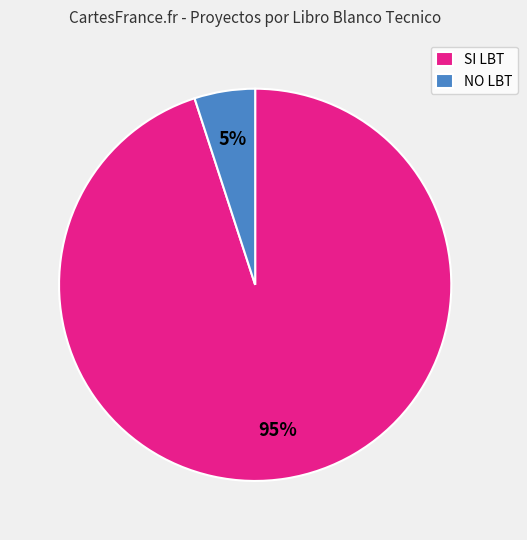

To the nearest percent, what portion does NO LBT represent?

5%